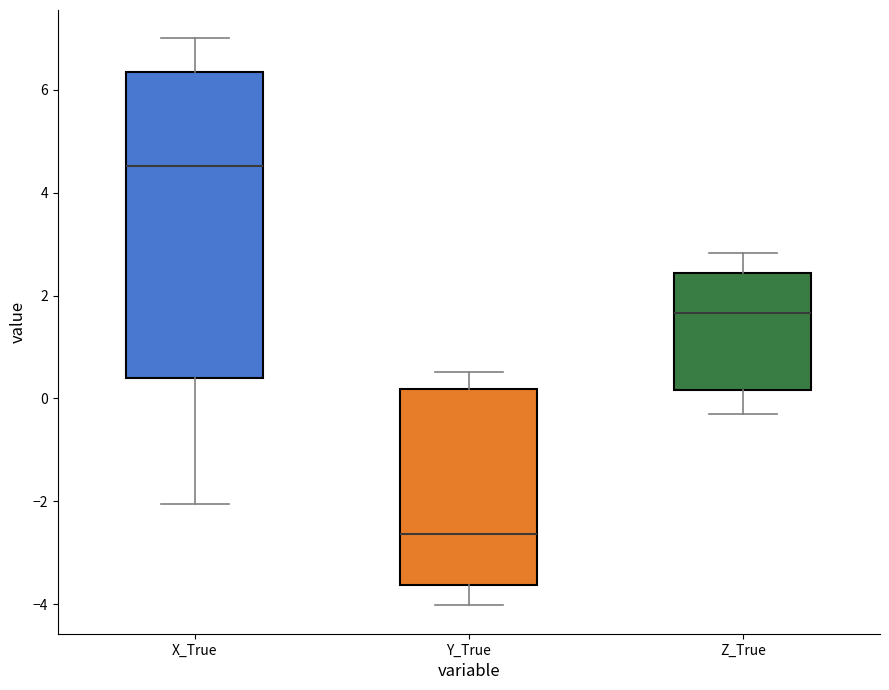

Reading left to right, transcribe this box plot: for each box, give where its median line is, the range the box spans, and where its two whiskers end, as read against the y-axis. The values are not printed on the chart, so give them approximately, as read against the axis.

X_True: median 4.6, box 0.4 to 6.4, whiskers -2.0 to 7.0
Y_True: median -2.6, box -3.6 to 0.2, whiskers -4.0 to 0.6
Z_True: median 1.6, box 0.2 to 2.4, whiskers -0.2 to 2.8